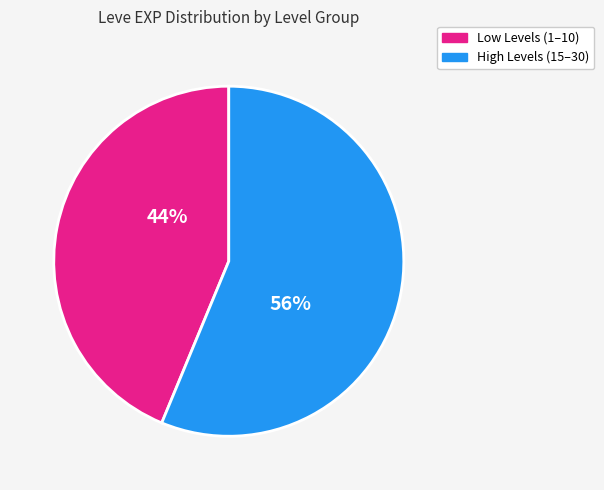

Is there any slice that represents more than half of the pie?

Yes